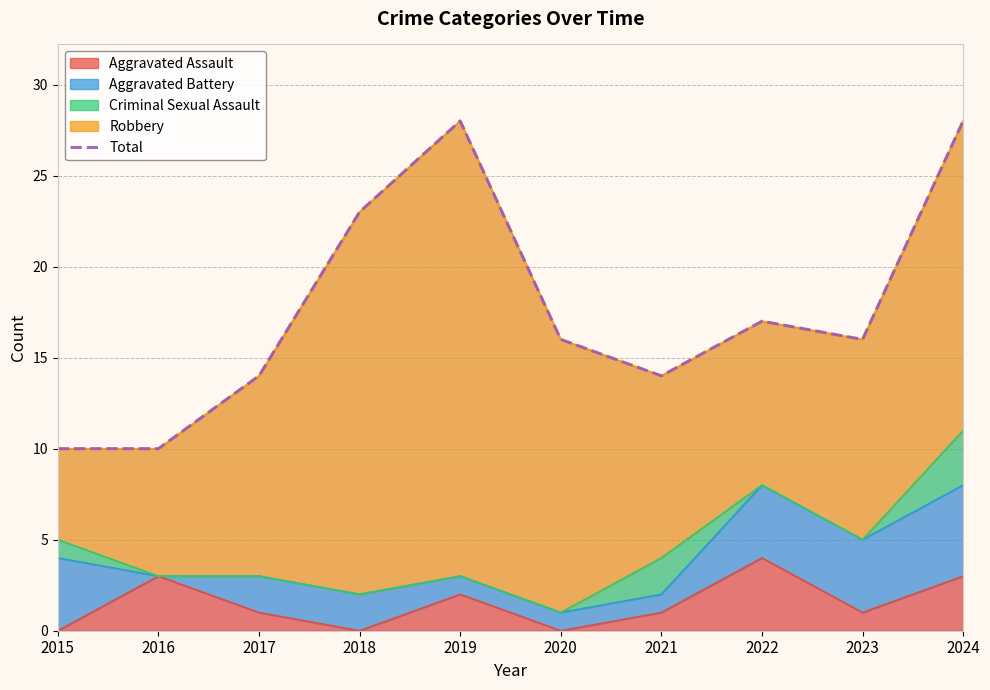

How many data points are above 16?

4